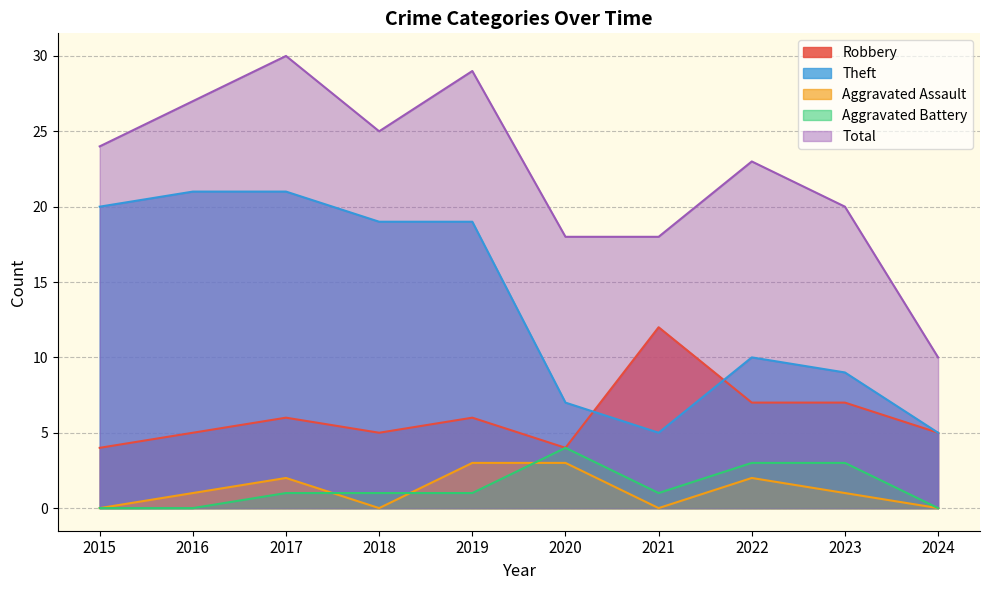

True or false: Total has more than 2 points higher than both neighbors.

True